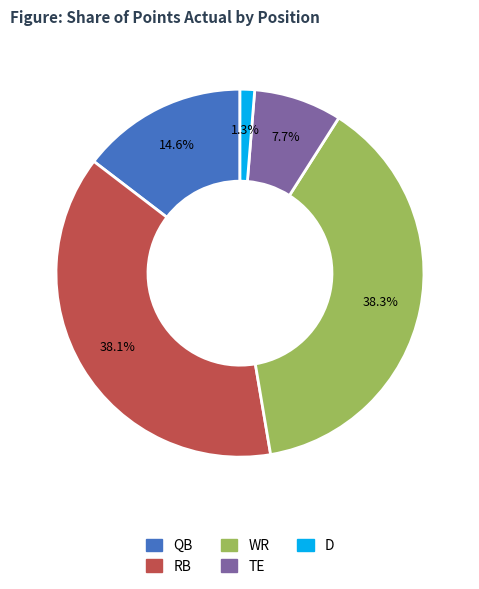

To the nearest percent, what is the difference between the largest and smallest slice percentages?

37%